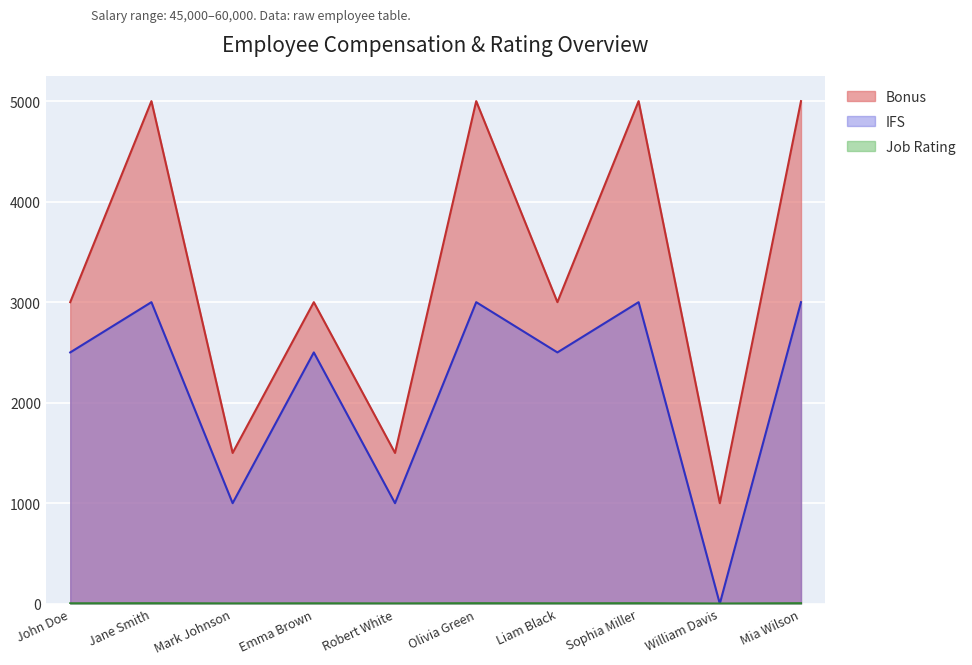

Which category has the lowest value in the Bonus series?

William Davis